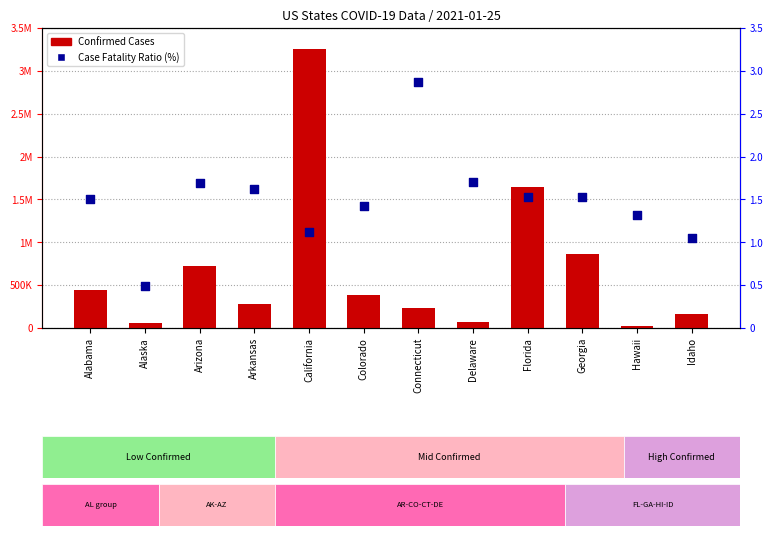

What are all the series names shown in the legend?

Confirmed Cases, Case Fatality Ratio (%)